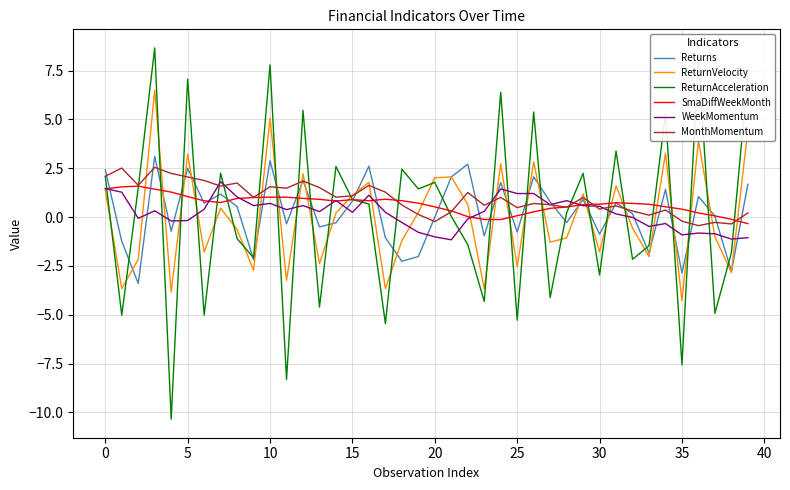

Which series has the largest range (max minus min)?

ReturnAcceleration